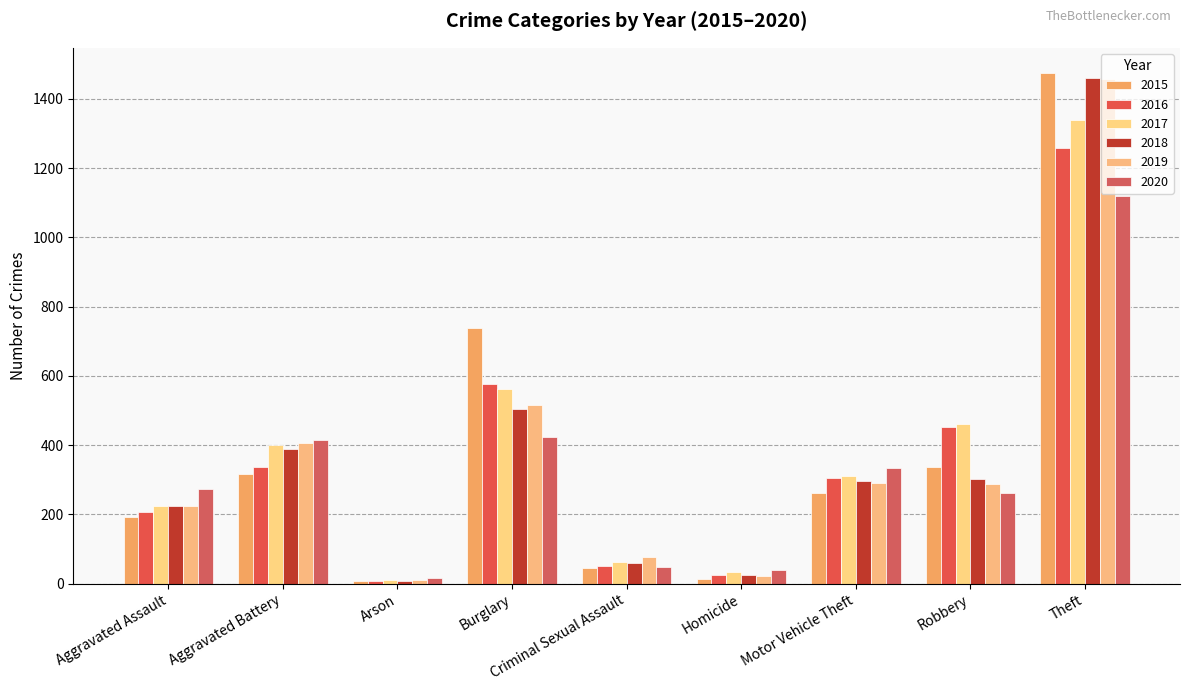

What is the label of the 5th bar from the left?

Criminal Sexual Assault